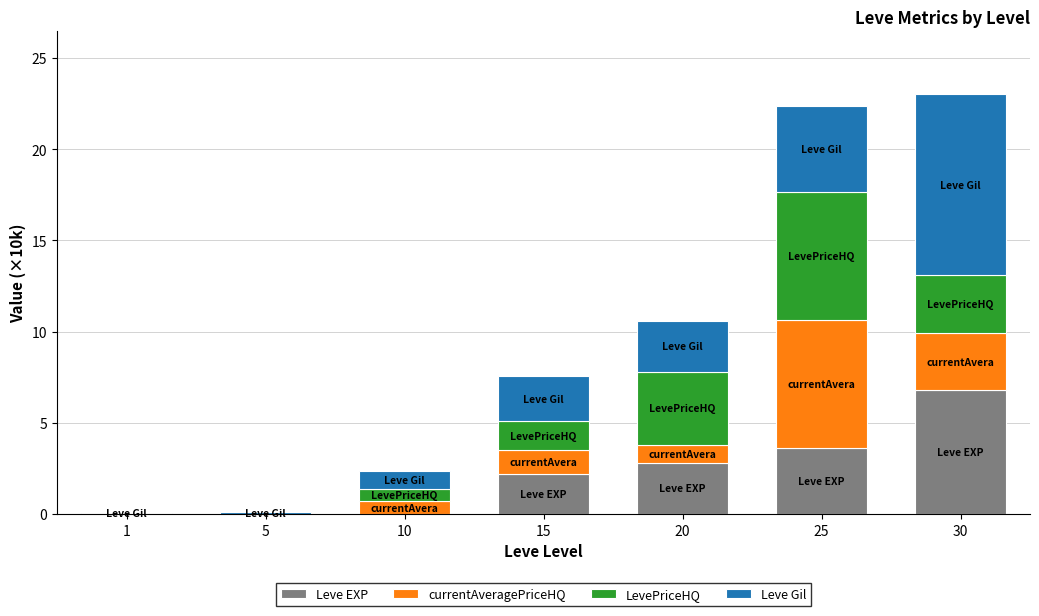

What is the sum of all Leve EXP values?

15.4